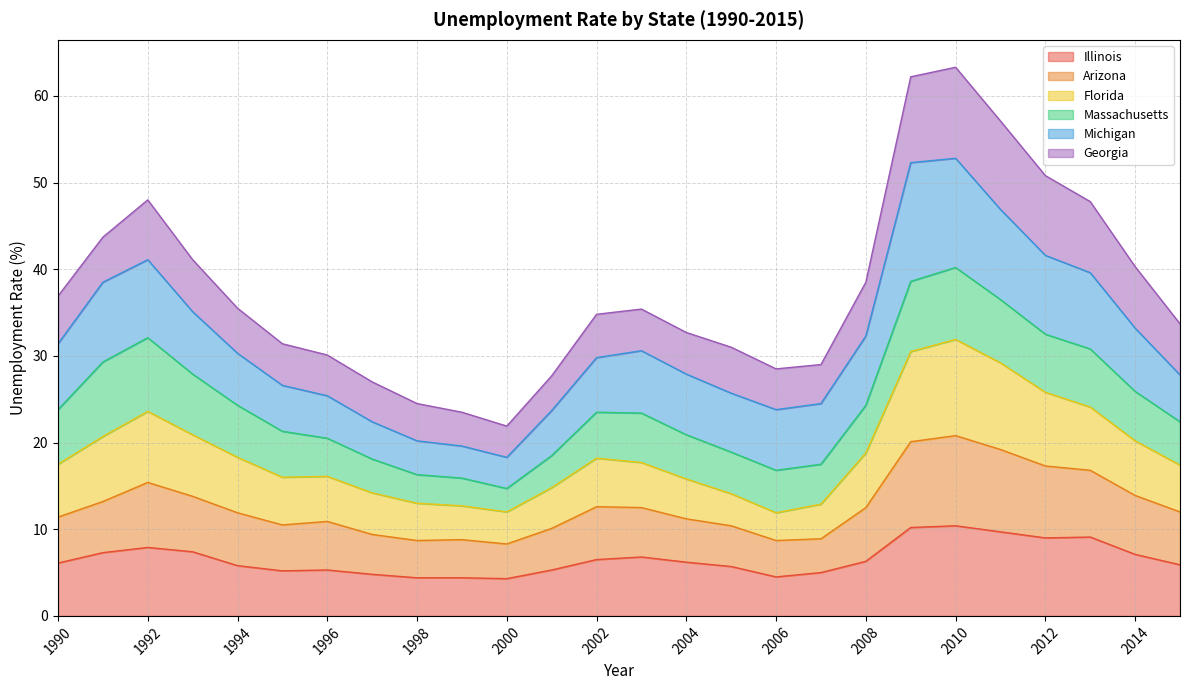

Does the chart have visible grid lines?

Yes